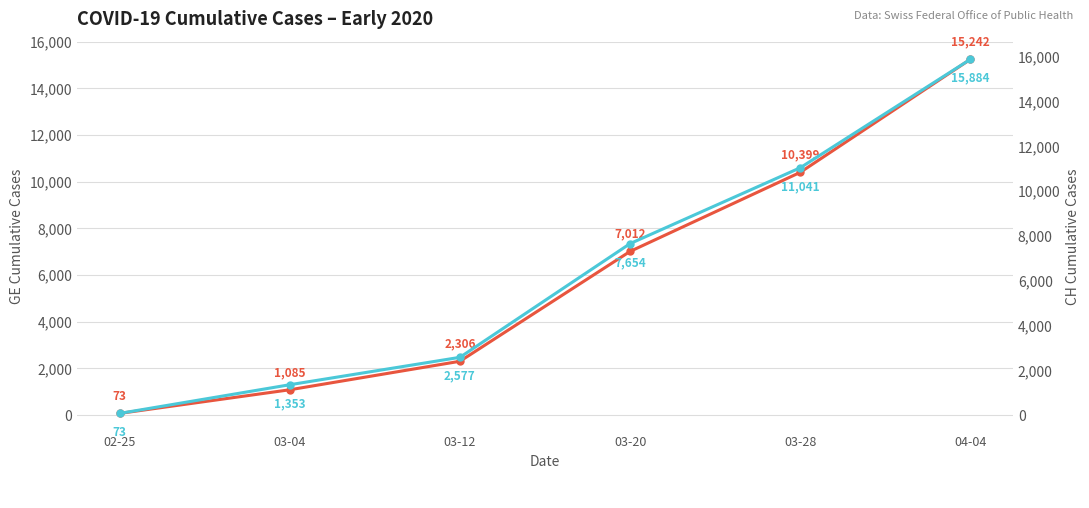

Rank the series at 03-04 from lowest to highest value.

GE, CH